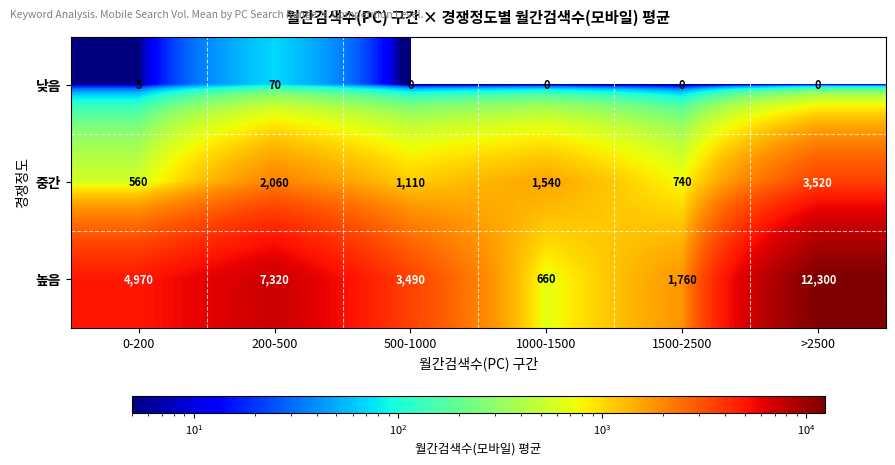

At which category is the sum across all series the highest?

>2500